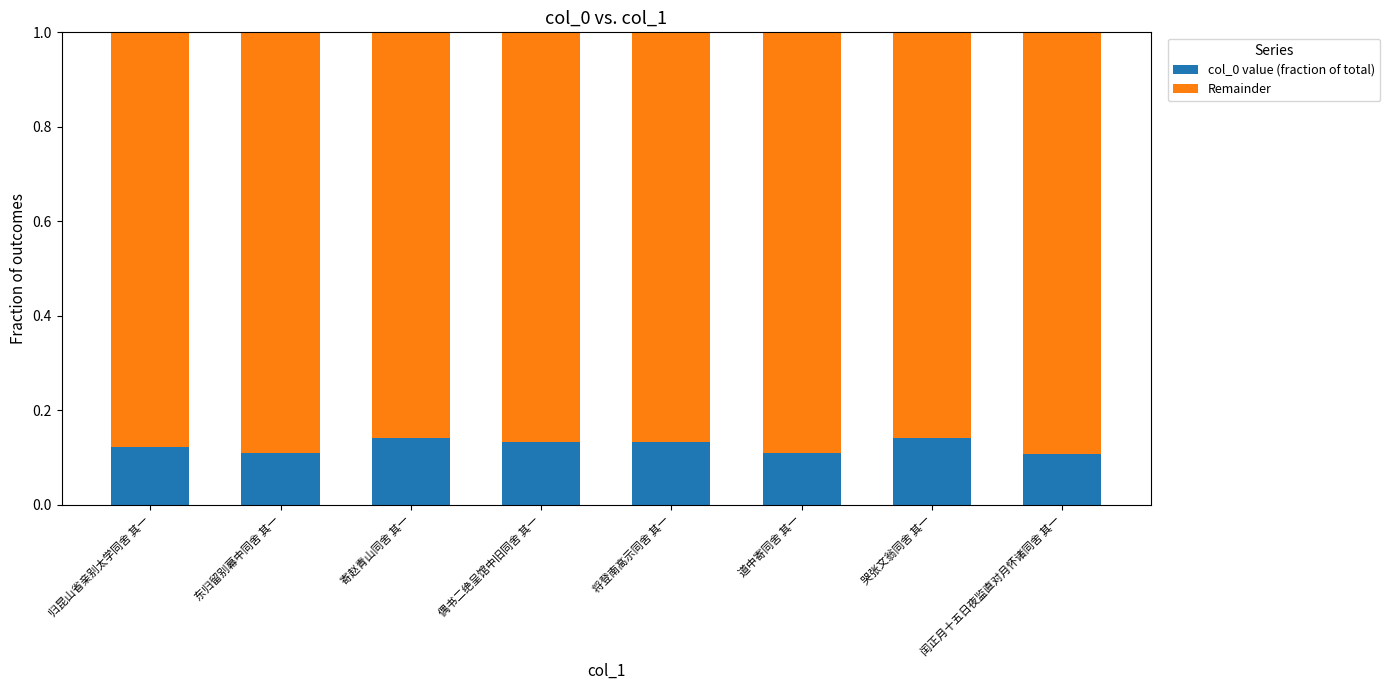

The col_0 value (fraction of total) series shows 0.1 at 寄赵青山同舍 其一. True or false?

True